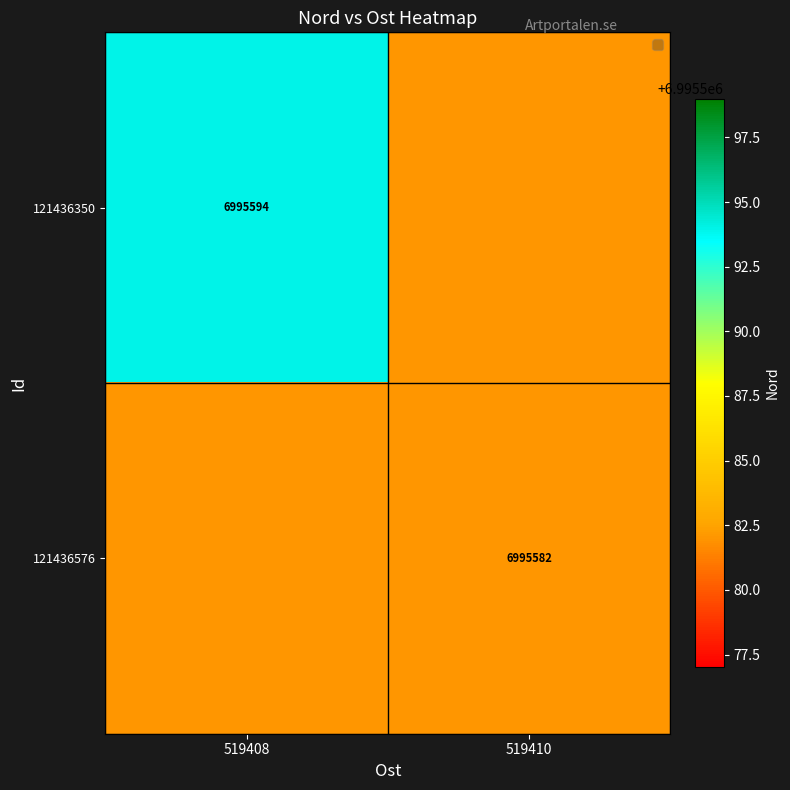

The 121436350 series shows 6995594 at 519408. True or false?

True